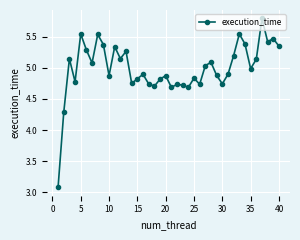

What is the maximum value shown in the chart?

5.8